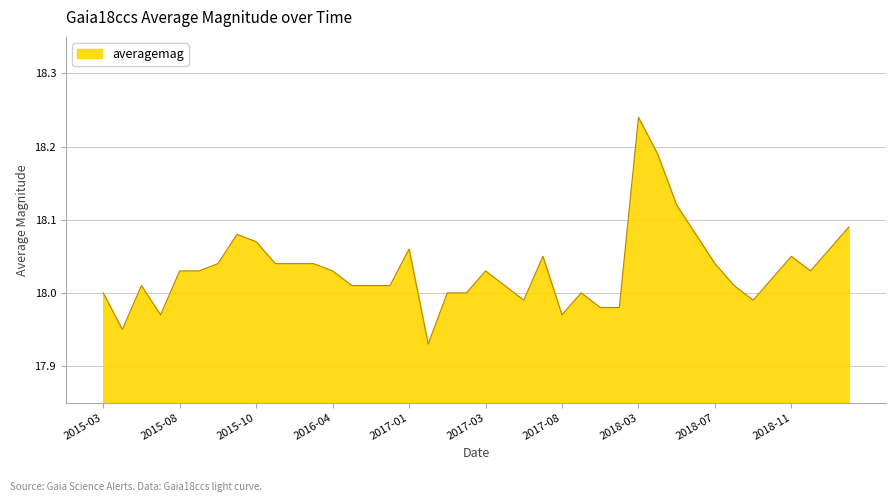

What is the difference between the maximum and minimum values?

0.3